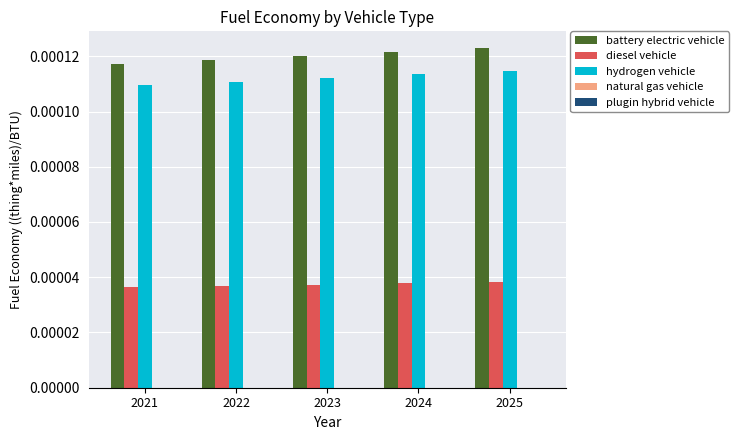

Which series has the largest total across all categories?

battery electric vehicle